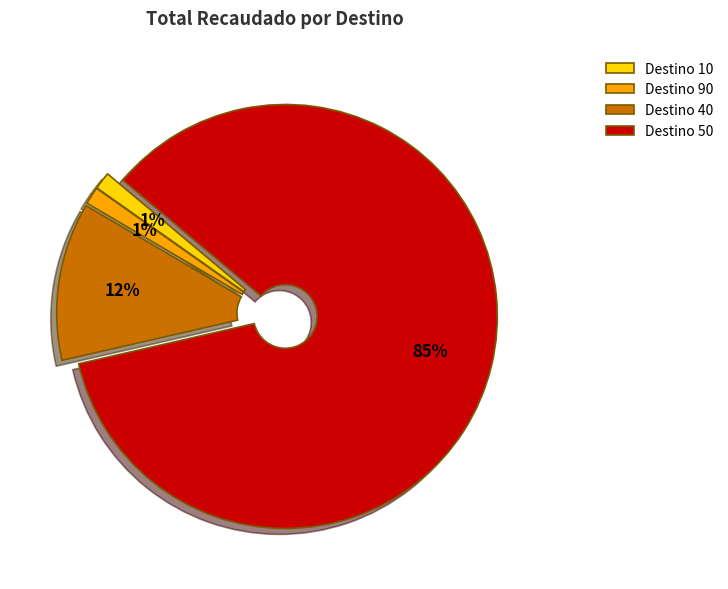

True or false: Destino 50 accounts for 85% of the total.

True